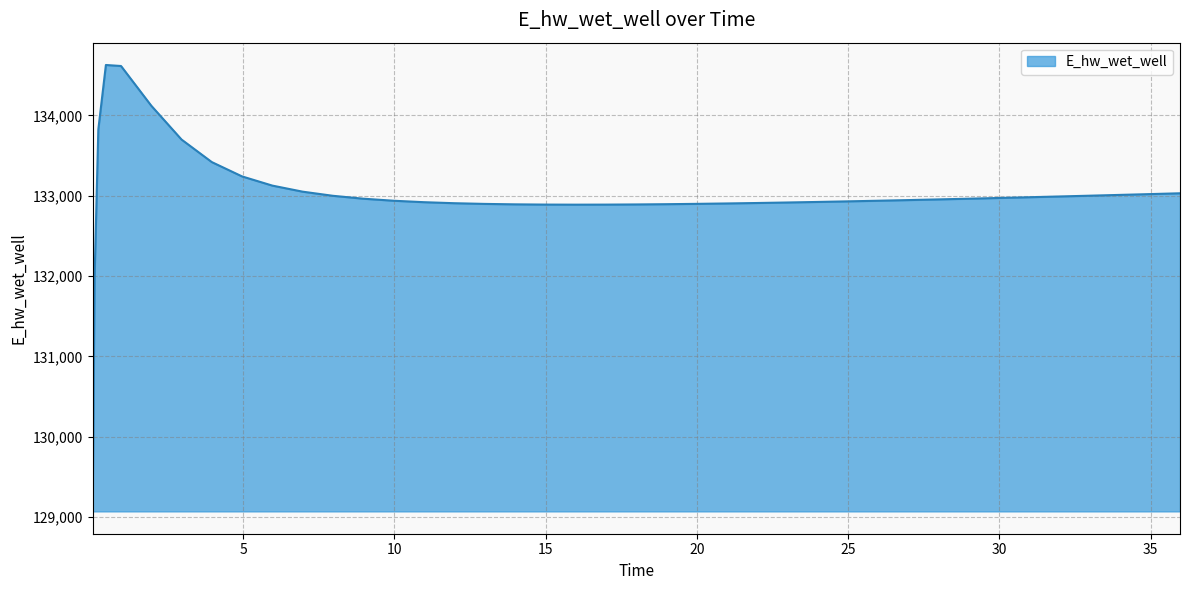

How many categories are shown in the chart?

40